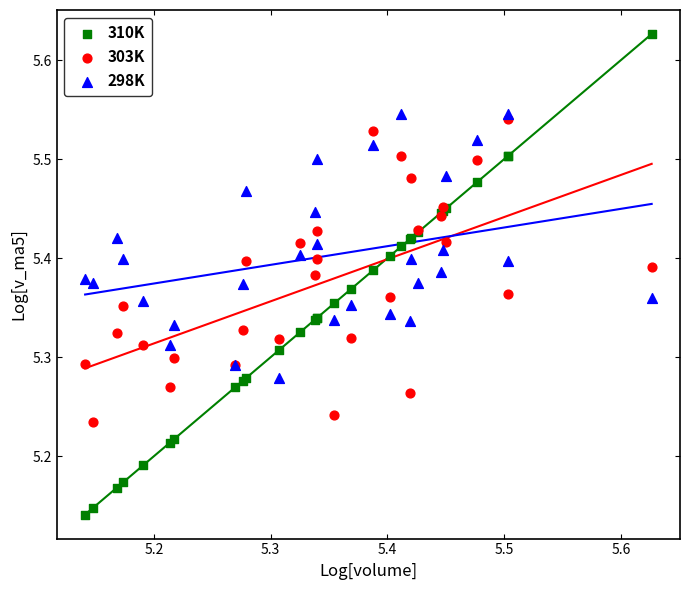

Which series reaches the maximum Y coordinate?

310K